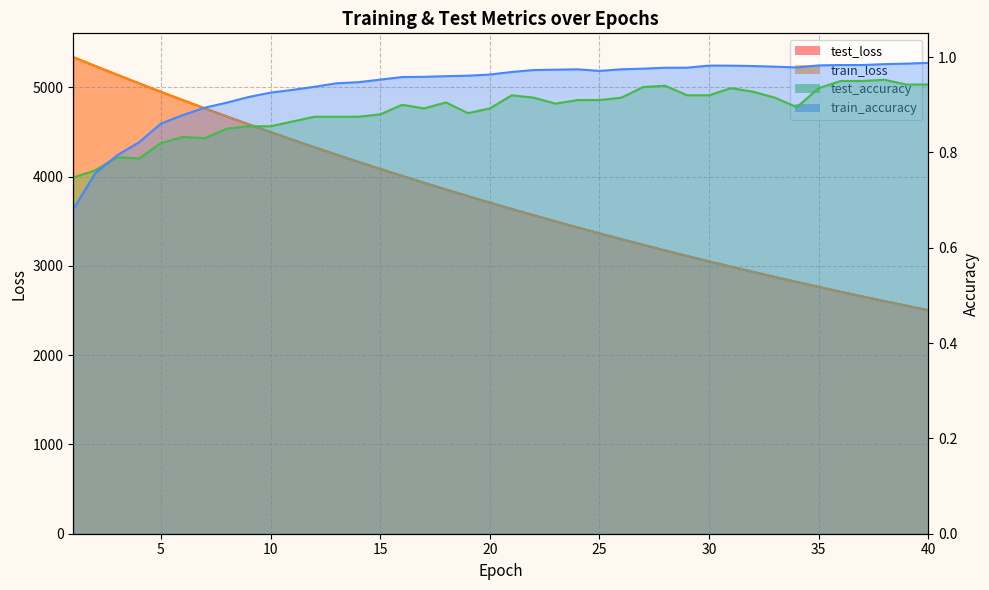

Which category has the lowest value in the test_loss series?

40